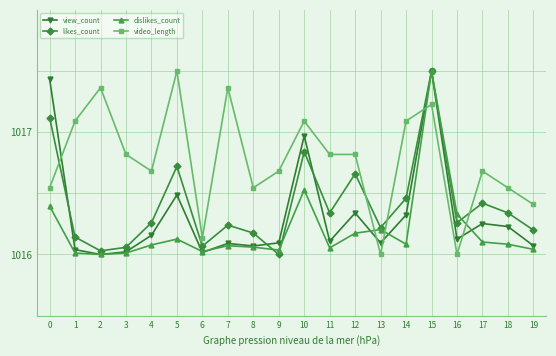

The video_length series shows 1016.8 at 3. True or false?

True